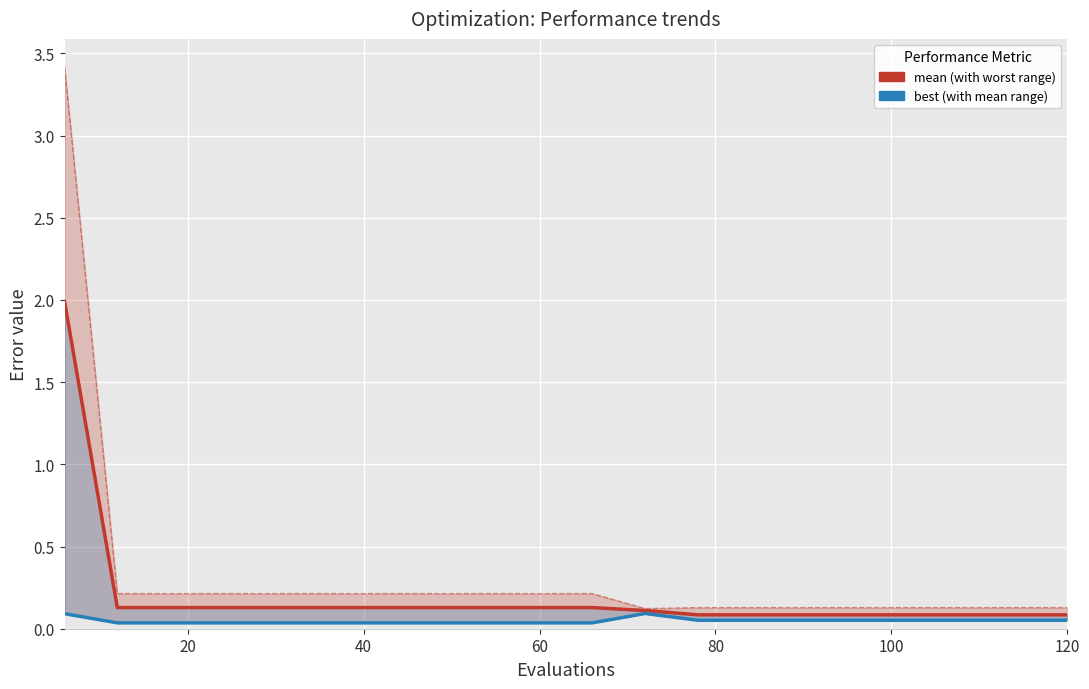

What is the difference between the maximum and minimum values in the worst series?

3.3